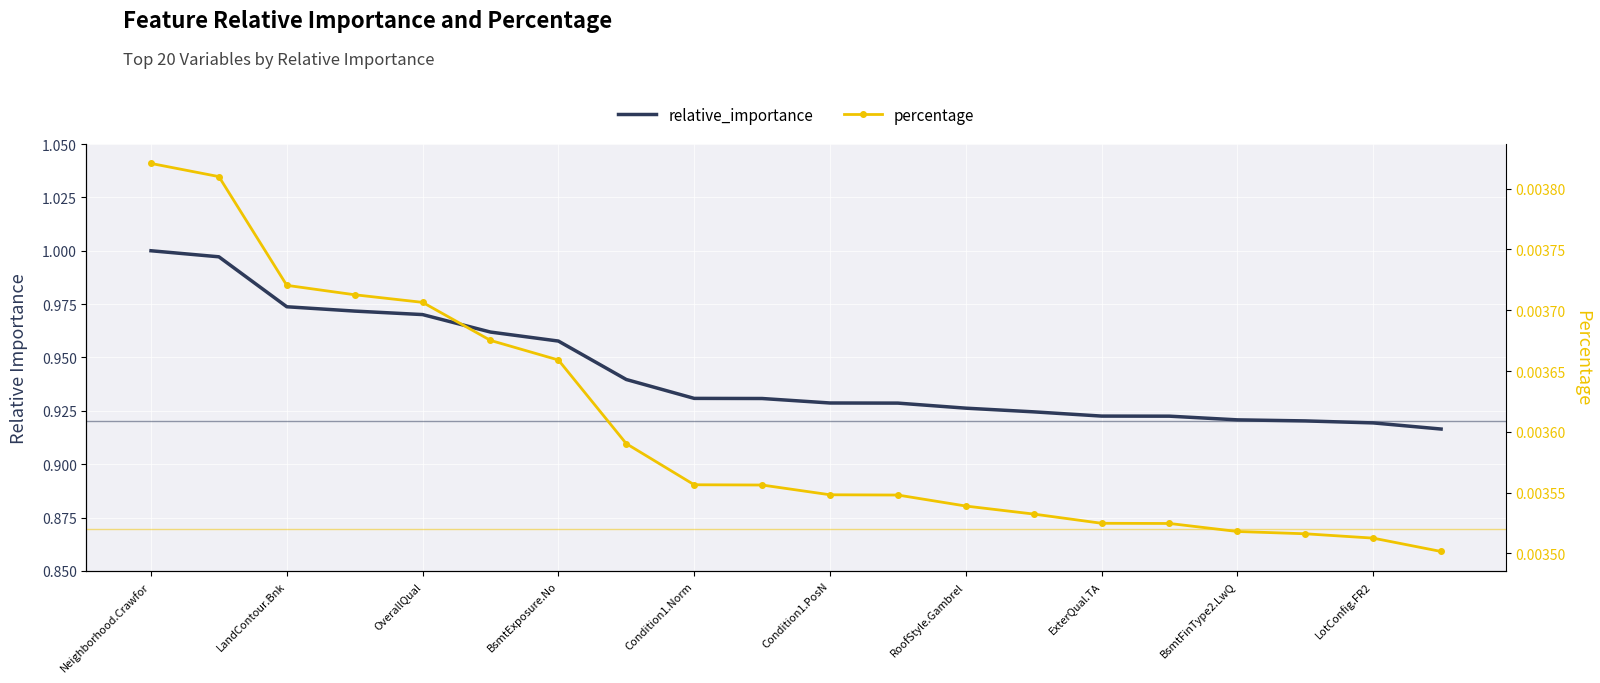

Reading left to right, what are all the values shown in this chart?

relative_importance: 1.0	1.0	1.0	1.0	1.0	1.0	1.0	0.9	0.9	0.9	0.9	0.9	0.9	0.9	0.9	0.9	0.9	0.9	0.9	0.9
percentage: 0.0	0.0	0.0	0.0	0.0	0.0	0.0	0.0	0.0	0.0	0.0	0.0	0.0	0.0	0.0	0.0	0.0	0.0	0.0	0.0